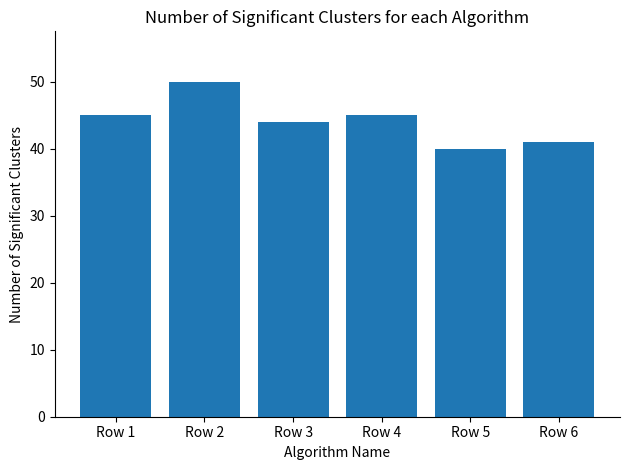

What is the value of the 5th bar from the left?

40